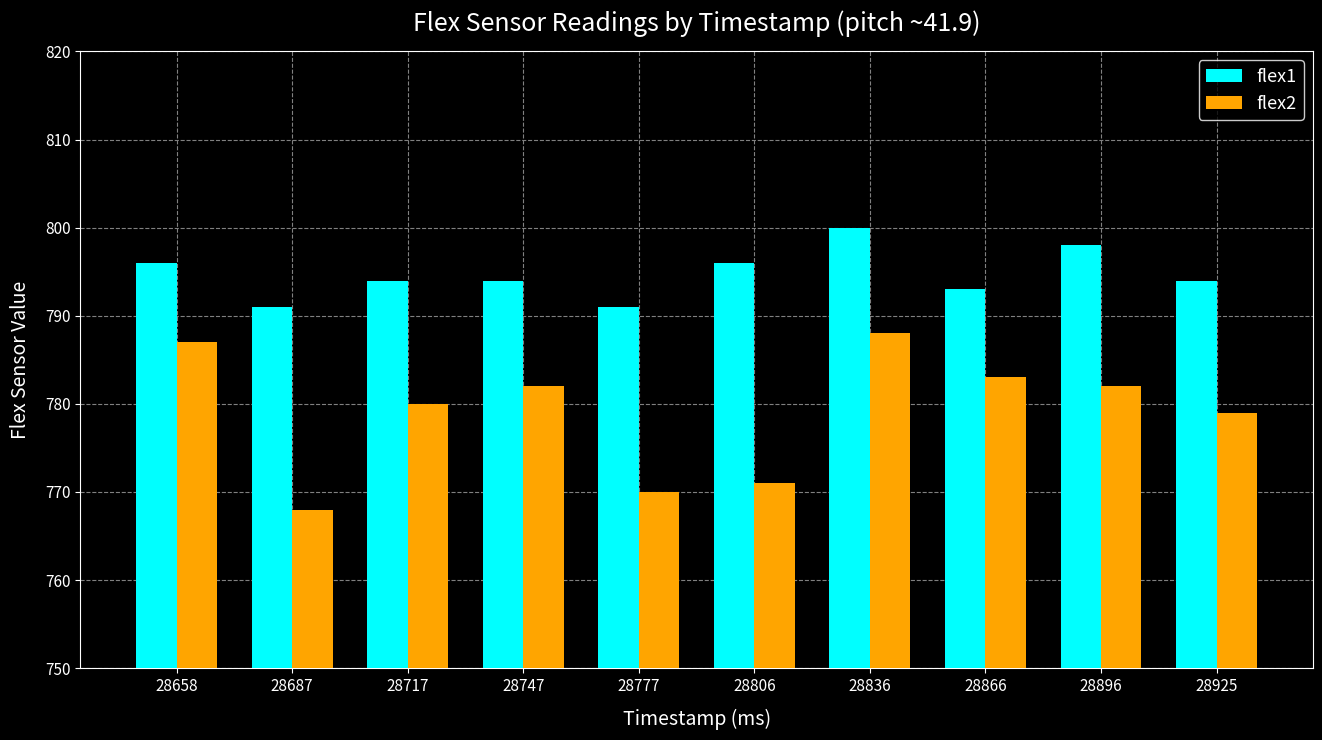

At which label is flex2 closest to 778?

28925